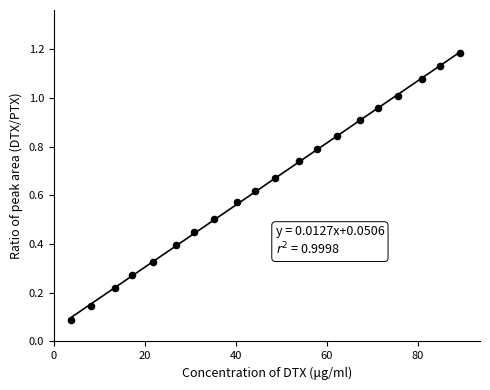

What is the range of X values (max minus min)?

85.6